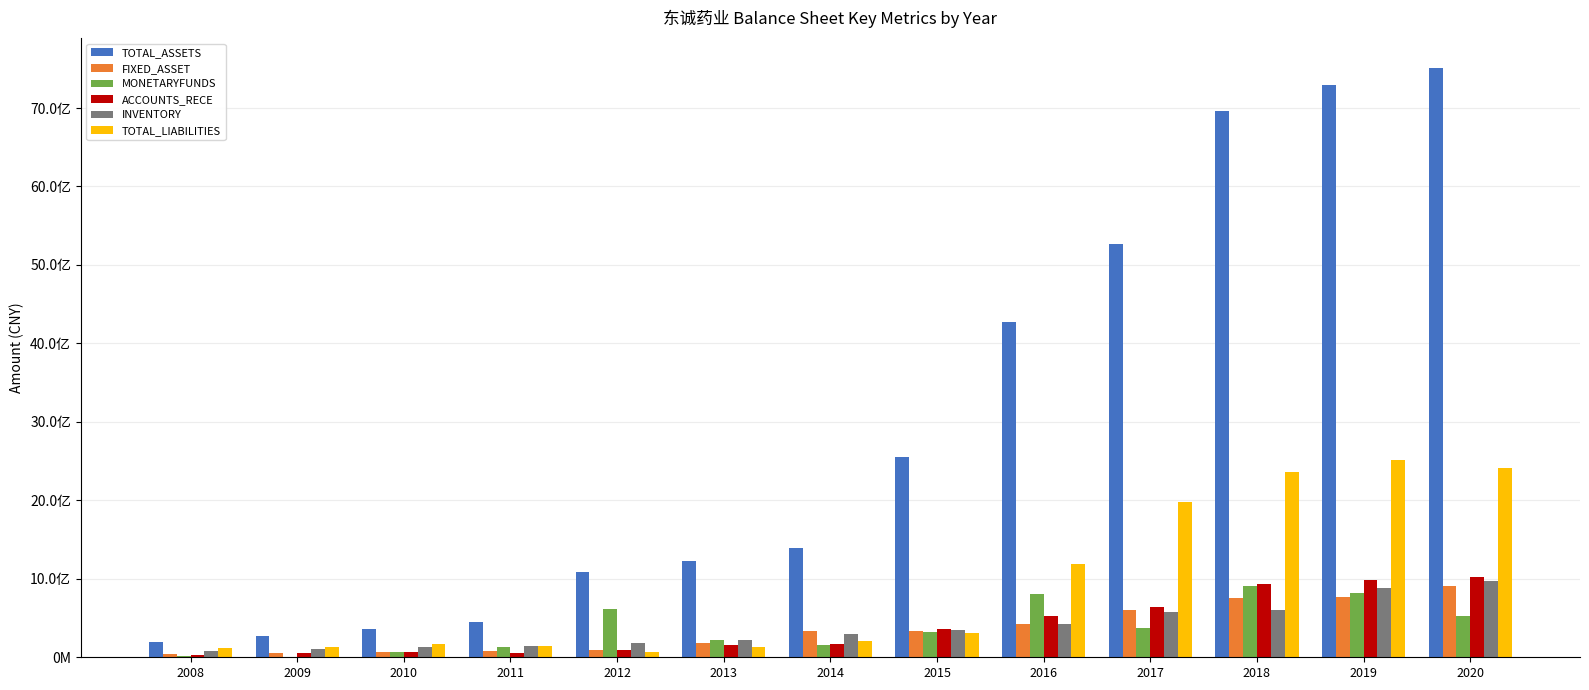

Which series has the widest spread of values?

TOTAL_ASSETS